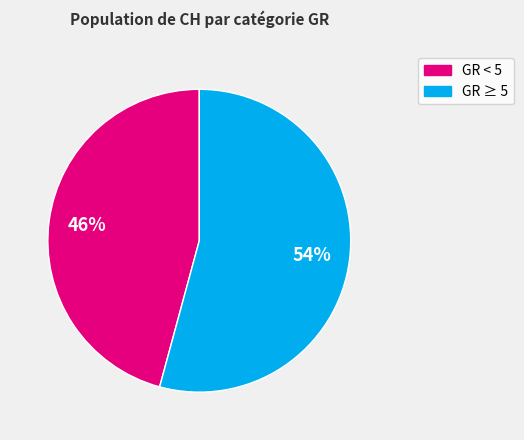

To the nearest percent, what is the difference between the largest and smallest slice percentages?

8%